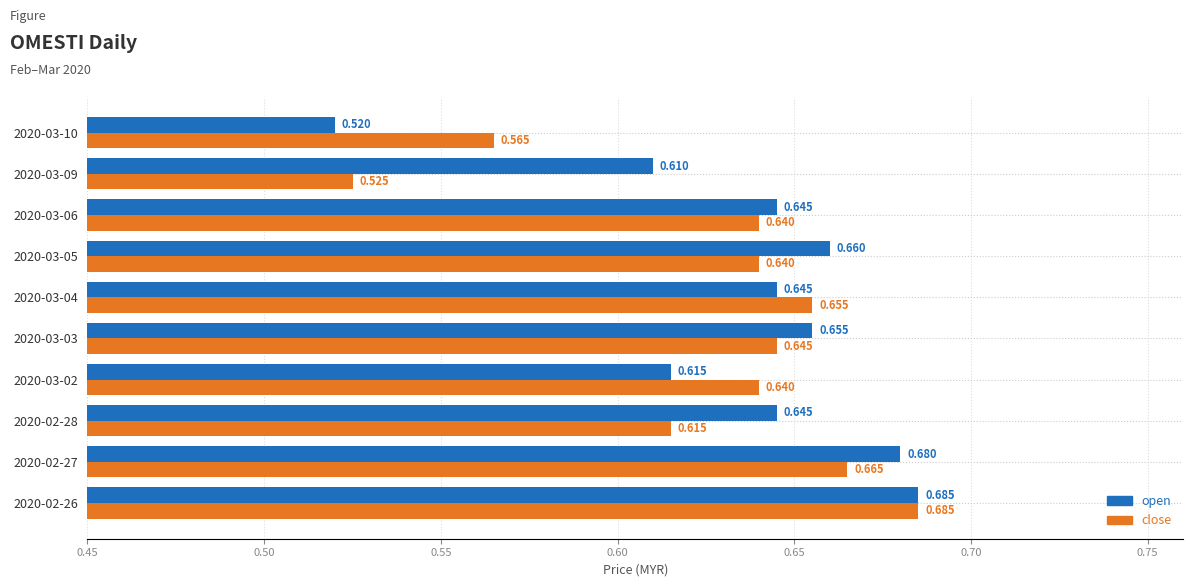

Count the close values in the range 0 to 1.

10